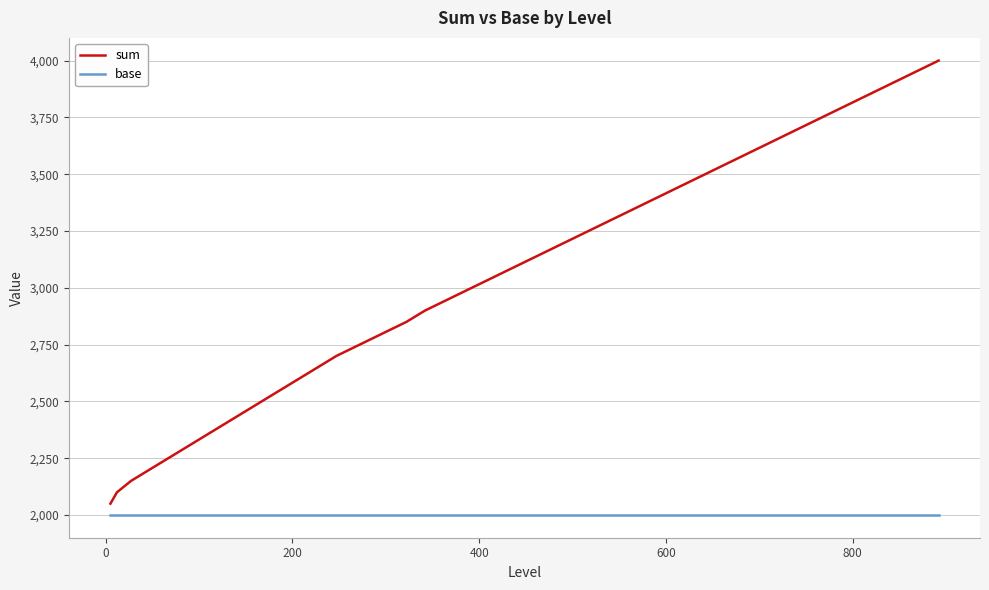

True or false: sum and base intersect in this chart.

False